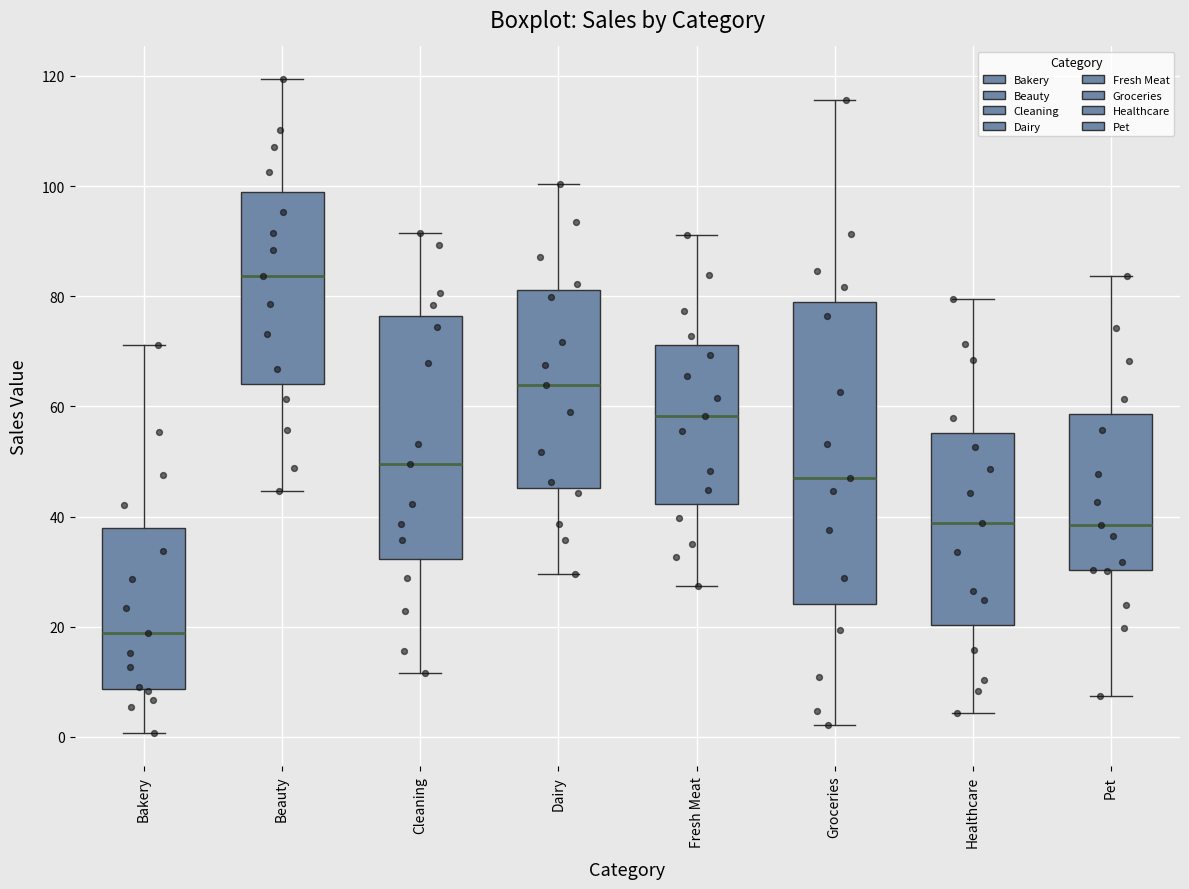

Reading left to right, read every box against the y-axis: the position of its median line, the range the box covers, and the ends of its whiskers. The values are not printed on the chart, so give them approximately, as read against the axis.

Bakery: median 18, box 8 to 38, whiskers 0 to 72
Beauty: median 84, box 64 to 98, whiskers 44 to 120
Cleaning: median 50, box 32 to 76, whiskers 12 to 92
Dairy: median 64, box 46 to 82, whiskers 30 to 100
Fresh Meat: median 58, box 42 to 72, whiskers 28 to 92
Groceries: median 46, box 24 to 80, whiskers 2 to 116
Healthcare: median 38, box 20 to 56, whiskers 4 to 80
Pet: median 38, box 30 to 58, whiskers 8 to 84